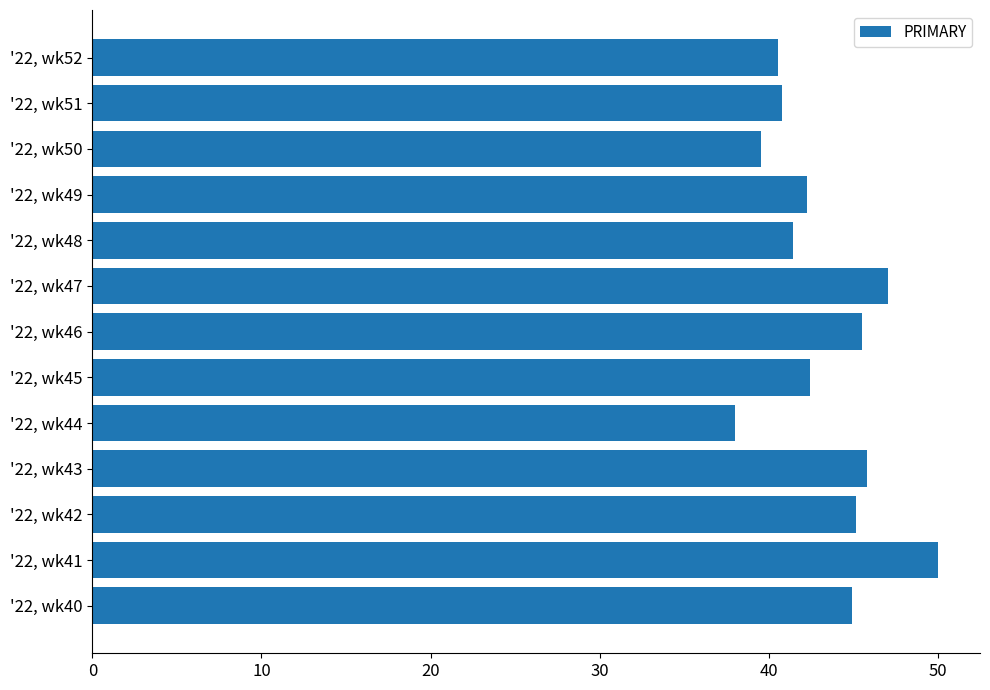

Reading bottom to top, extract all data points from this chart.

'22, wk40=44.9	'22, wk41=50.0	'22, wk42=45.2	'22, wk43=45.8	'22, wk44=38.0	'22, wk45=42.5	'22, wk46=45.5	'22, wk47=47.1	'22, wk48=41.4	'22, wk49=42.2	'22, wk50=39.5	'22, wk51=40.8	'22, wk52=40.5